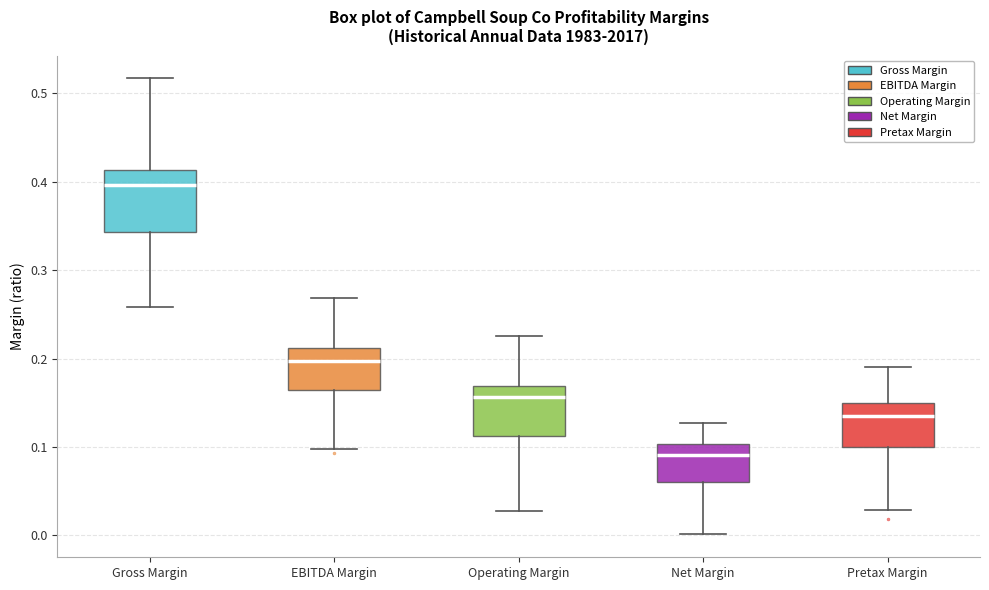

Reading left to right, transcribe this box plot: for each box, give where its median line is, the range the box spans, and where its two whiskers end, as read against the y-axis. The values are not printed on the chart, so give them approximately, as read against the axis.

Gross Margin: median 0.40, box 0.34 to 0.41, whiskers 0.26 to 0.52
EBITDA Margin: median 0.20, box 0.17 to 0.21, whiskers 0.10 to 0.27
Operating Margin: median 0.16, box 0.11 to 0.17, whiskers 0.03 to 0.23
Net Margin: median 0.09, box 0.06 to 0.10, whiskers 0.00 to 0.13
Pretax Margin: median 0.14, box 0.10 to 0.15, whiskers 0.03 to 0.19